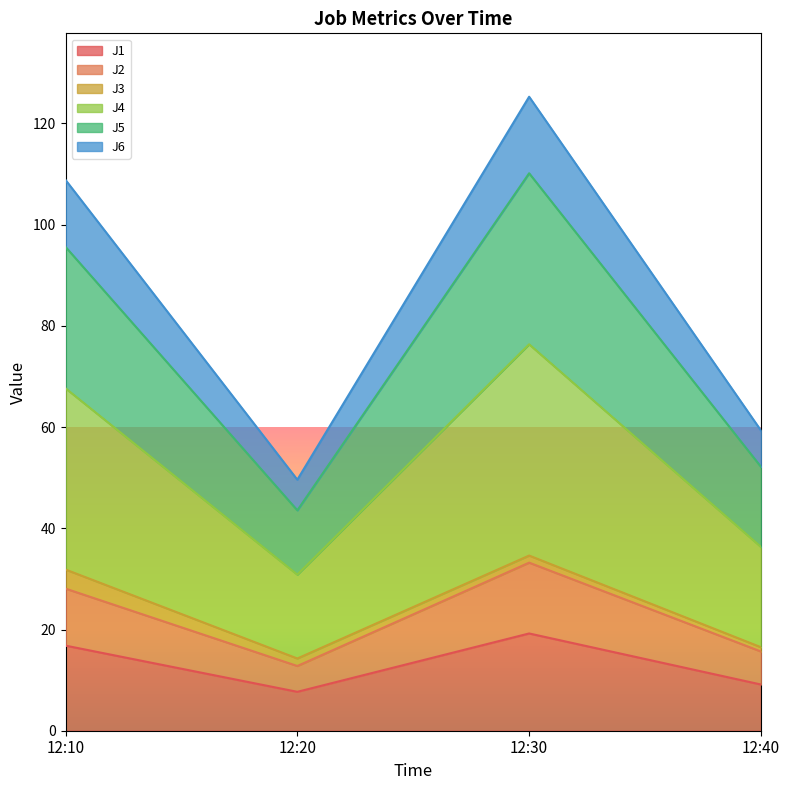

True or false: J1 has a value of 19.2 at 12:30.

True